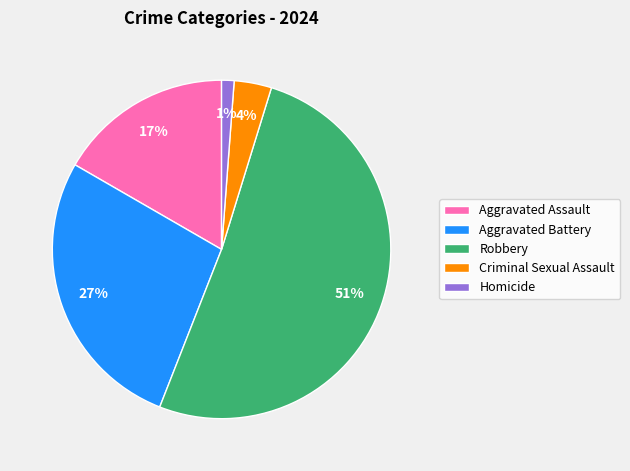

To the nearest percent, what portion does Aggravated Battery represent?

27%